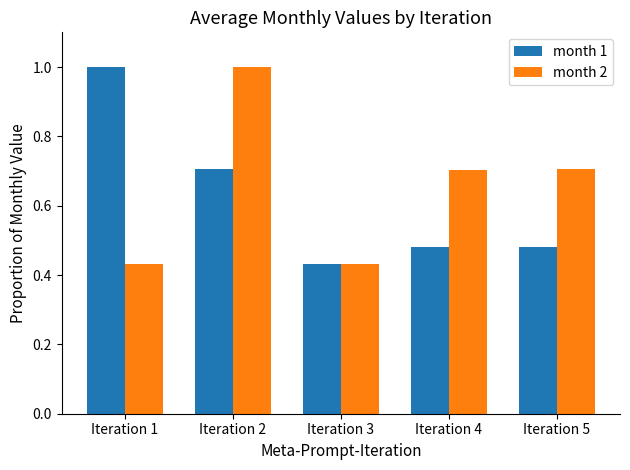

Which category has the lowest value in the month 1 series?

Iteration 3